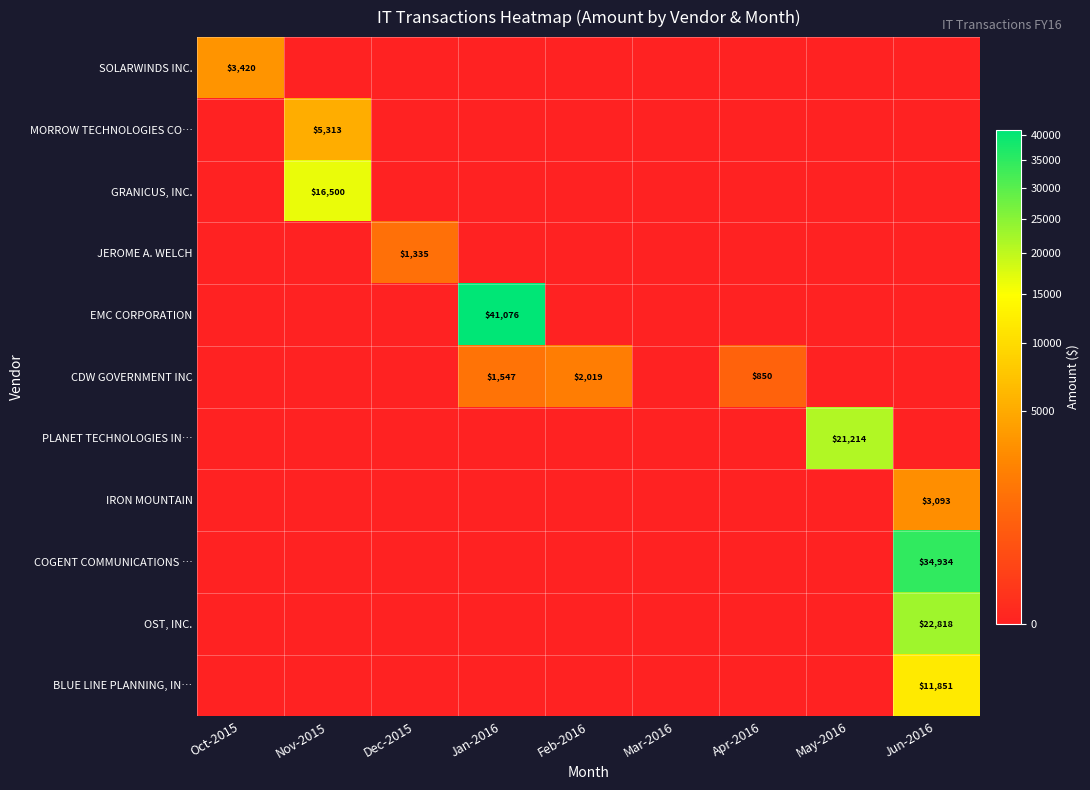

The value of EMC CORPORATION at Jan-2016 is 41076. True or false?

True